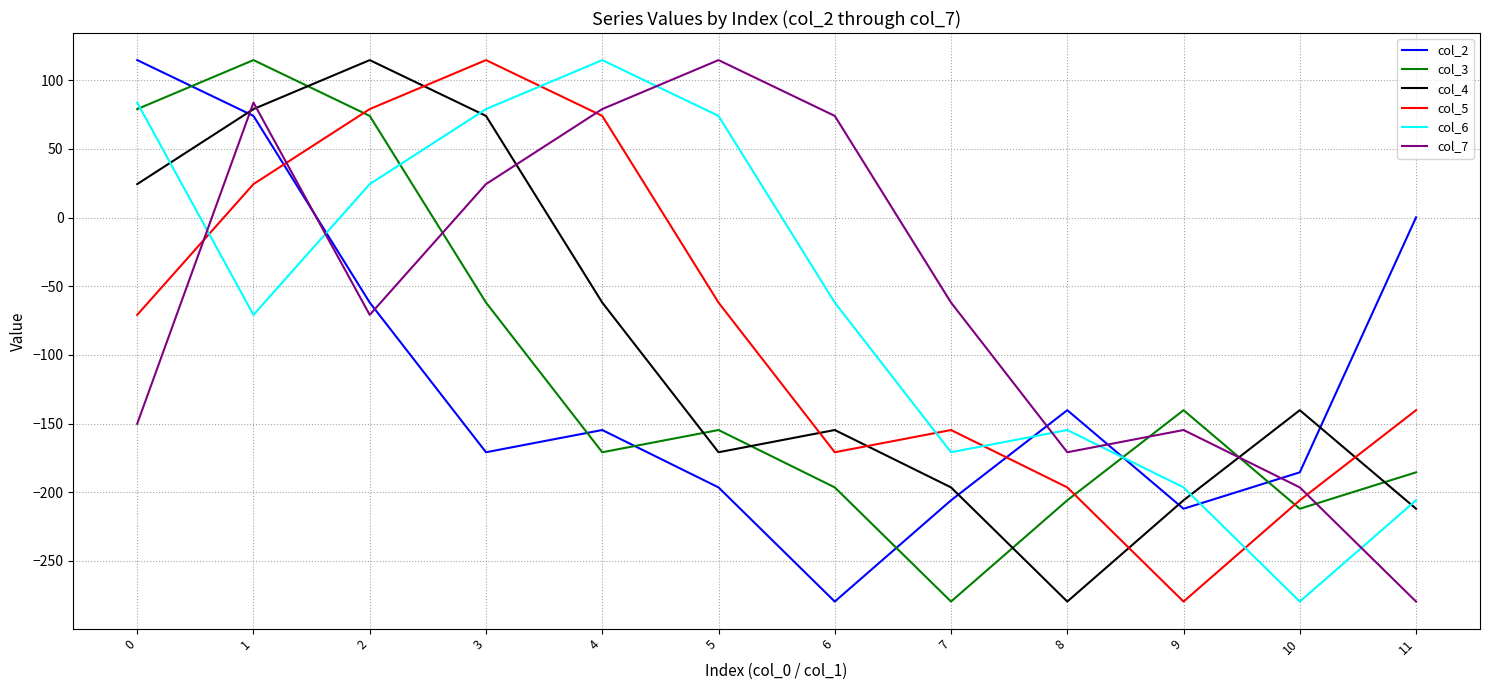

Is it true that col_5 equals -279.6 at 9?

True